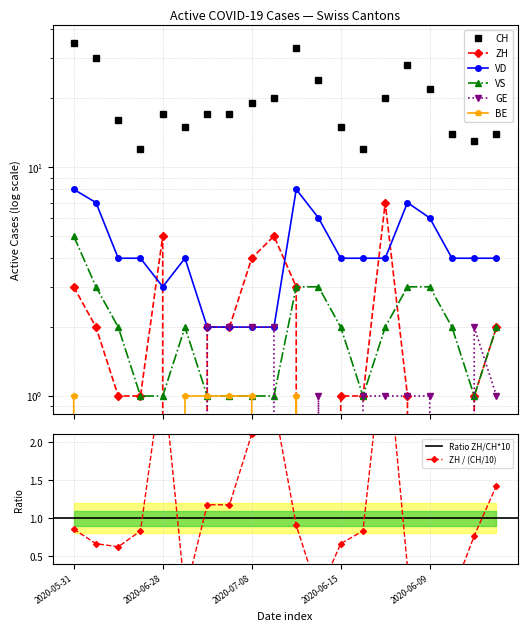

How many positive values does the BE series have?

6